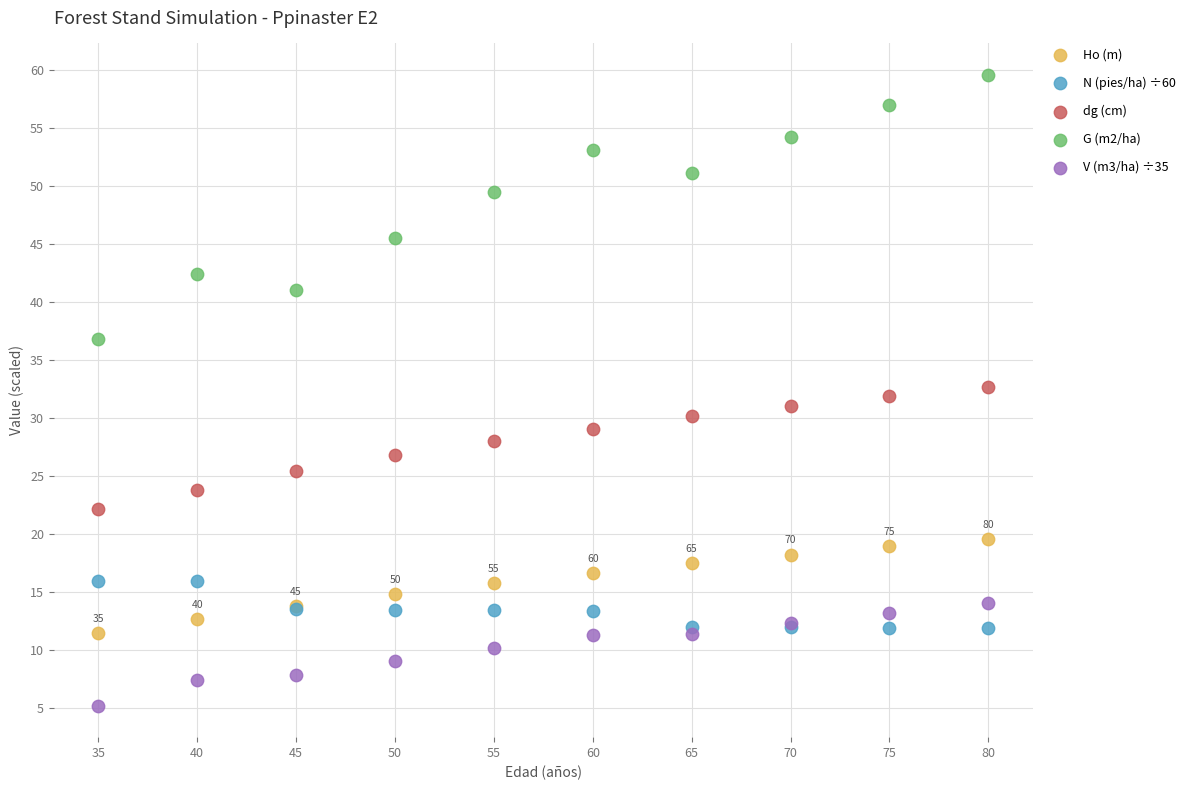

Which series reaches the minimum Y coordinate?

V (m3/ha) ÷35